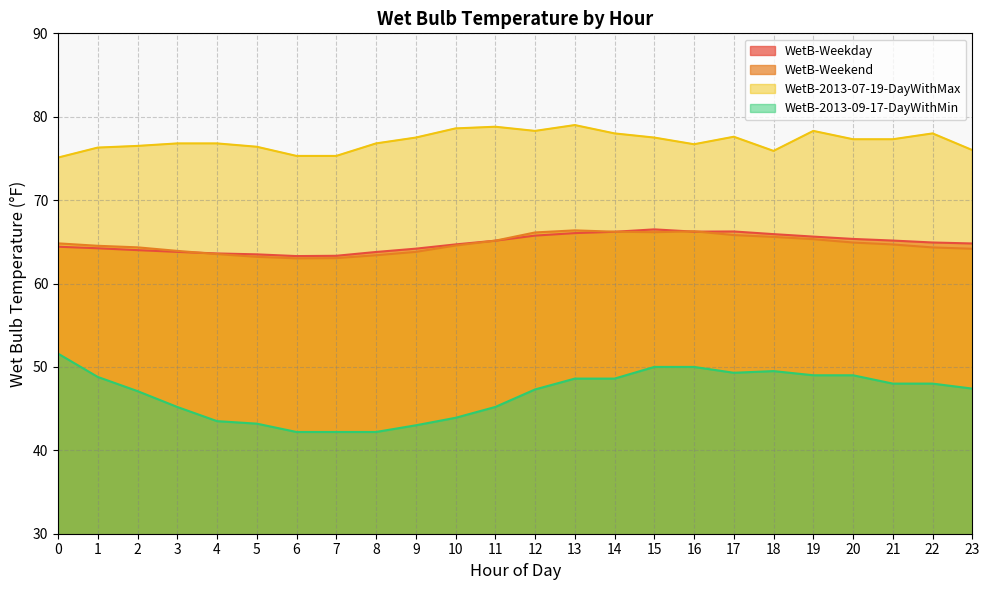

How many lines are shown in the chart?

4